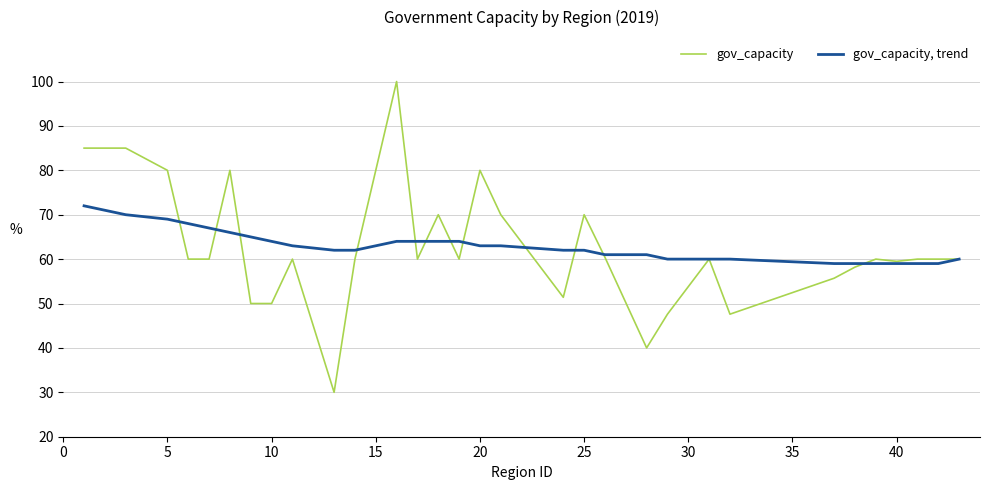

What are all the series names shown in the legend?

gov_capacity, gov_capacity, trend